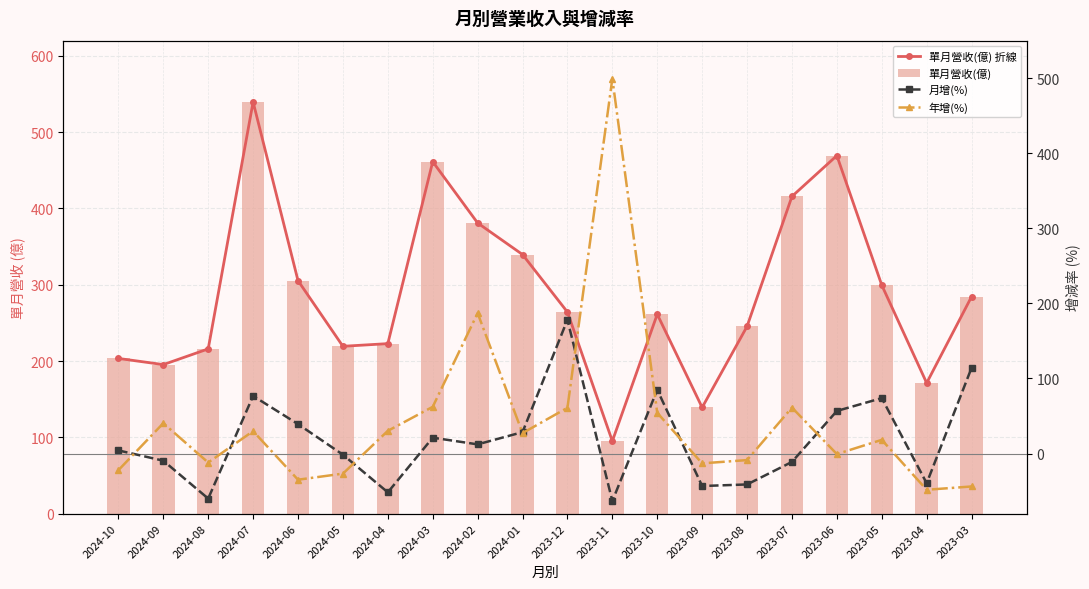

What is the lowest value of the 單月營收(億) 折線 series?

95.0